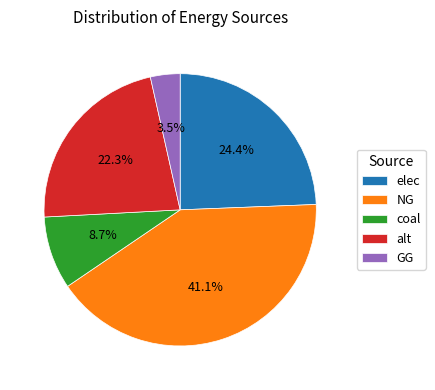

To the nearest percent, what percentage of the pie is alt?

22%